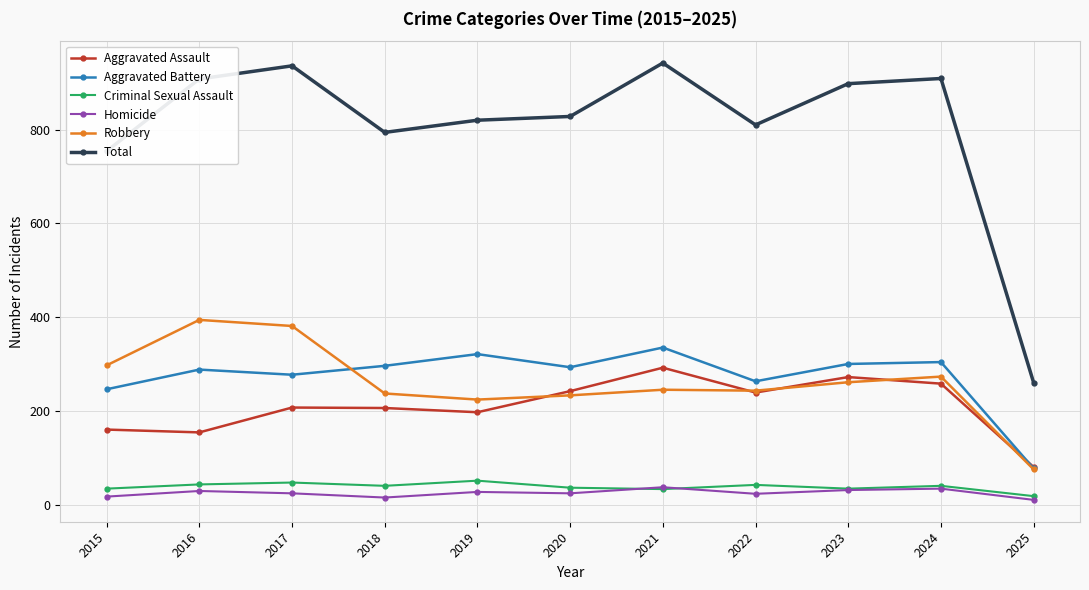

What is the difference between the Aggravated Assault values at 2015 and 2019?

37